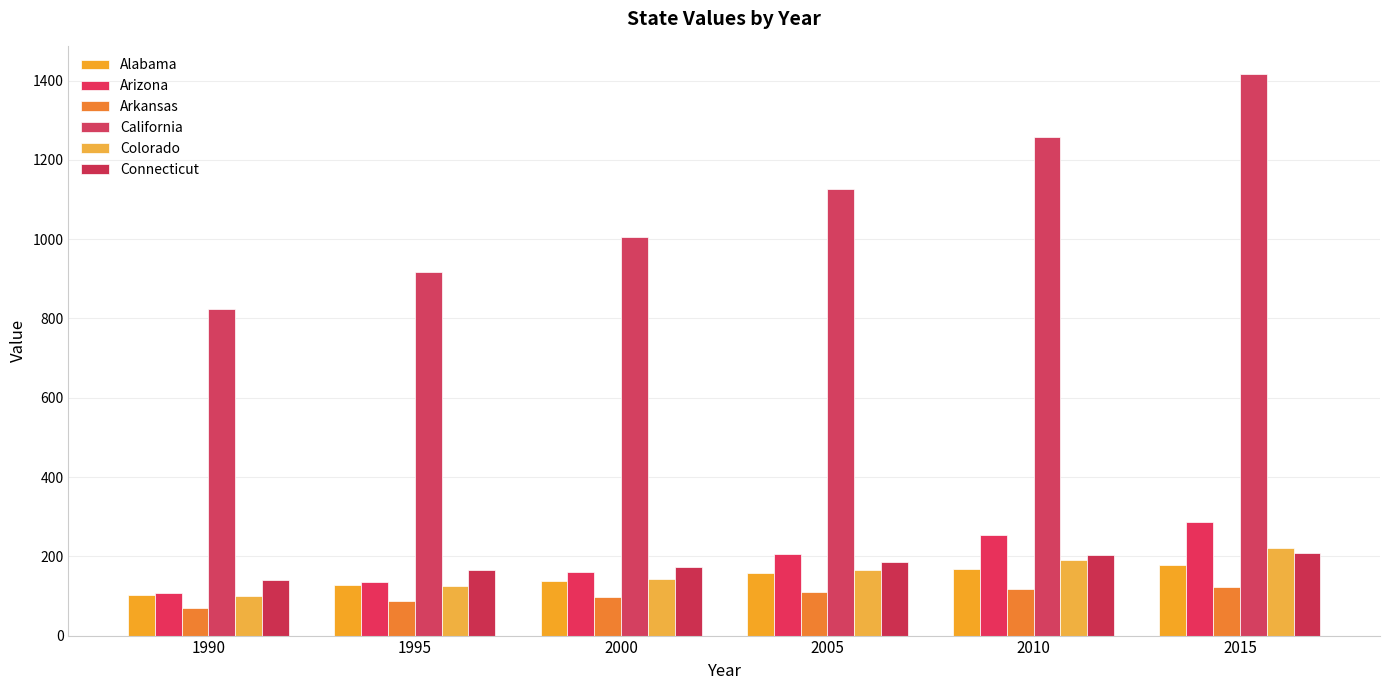

How many values in the Connecticut series exceed 185?

3